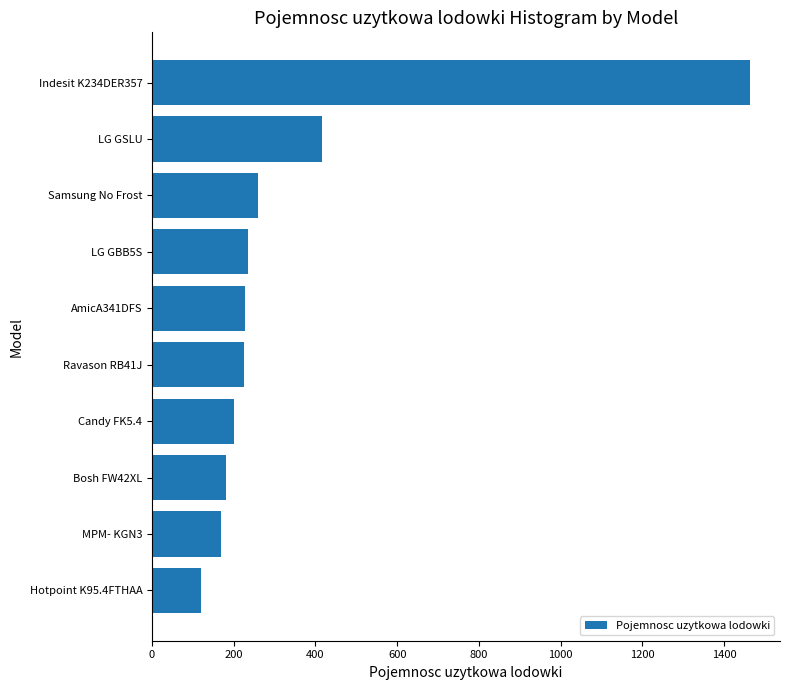

True or false: the data shows 104 at AmicA341DFS.

False